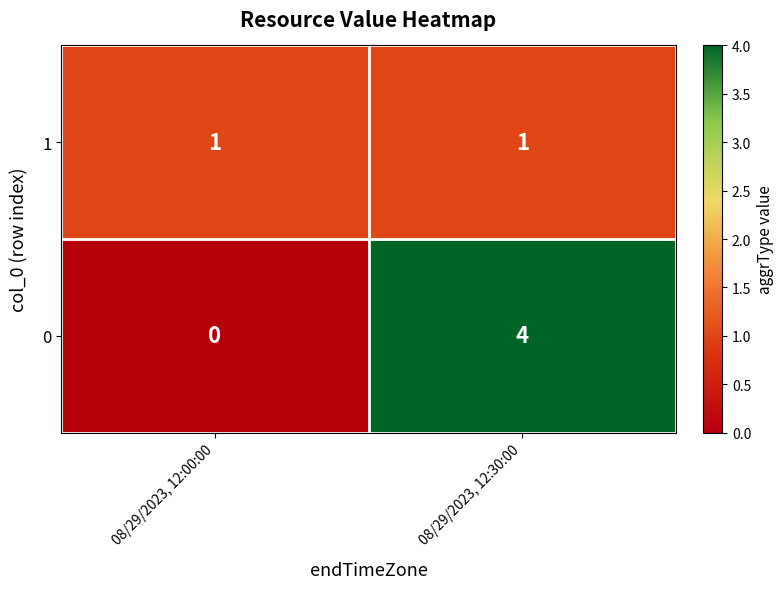

What is the spread (max minus min) of values at 08/29/2023, 12:00:00?

1